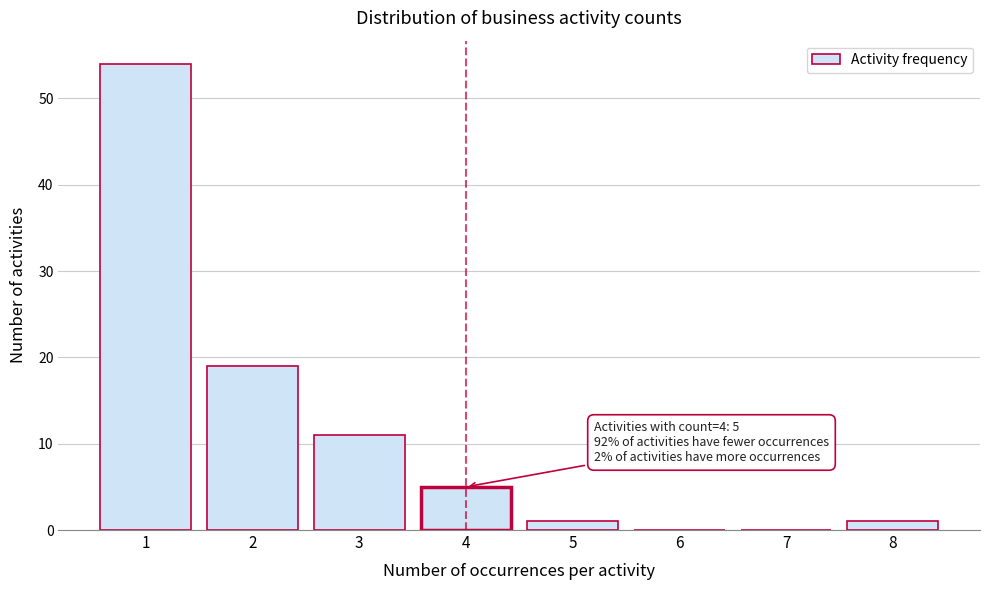

Reading right to left, list all the values displayed in this chart.

8=1	7=0	6=0	5=1	4=5	3=11	2=19	1=54